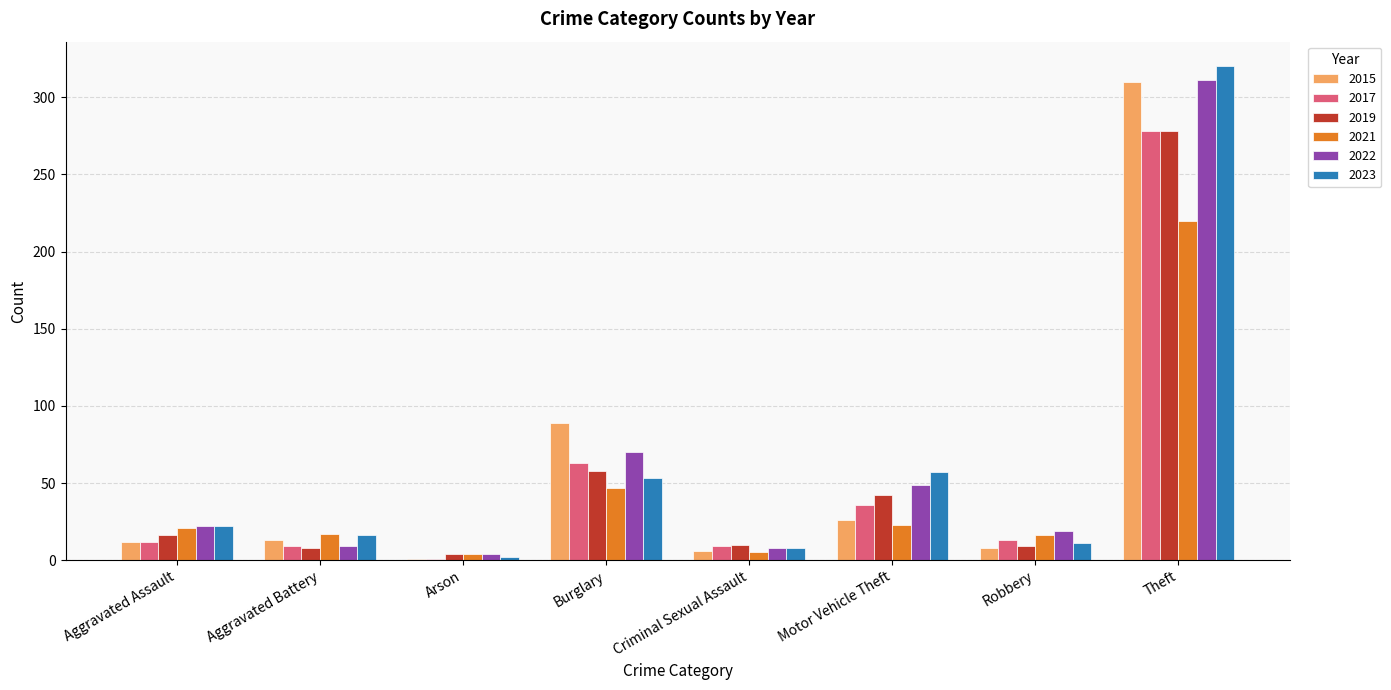

Is the value of 2015 at Theft greater than the value of 2019 at Arson?

Yes